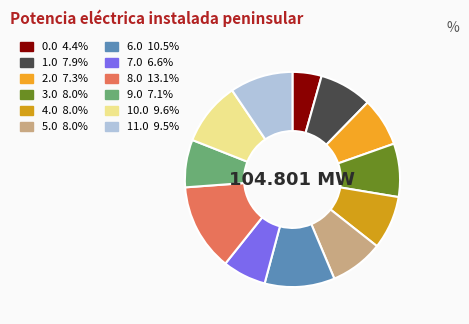

Count the number of slices in the pie.

12